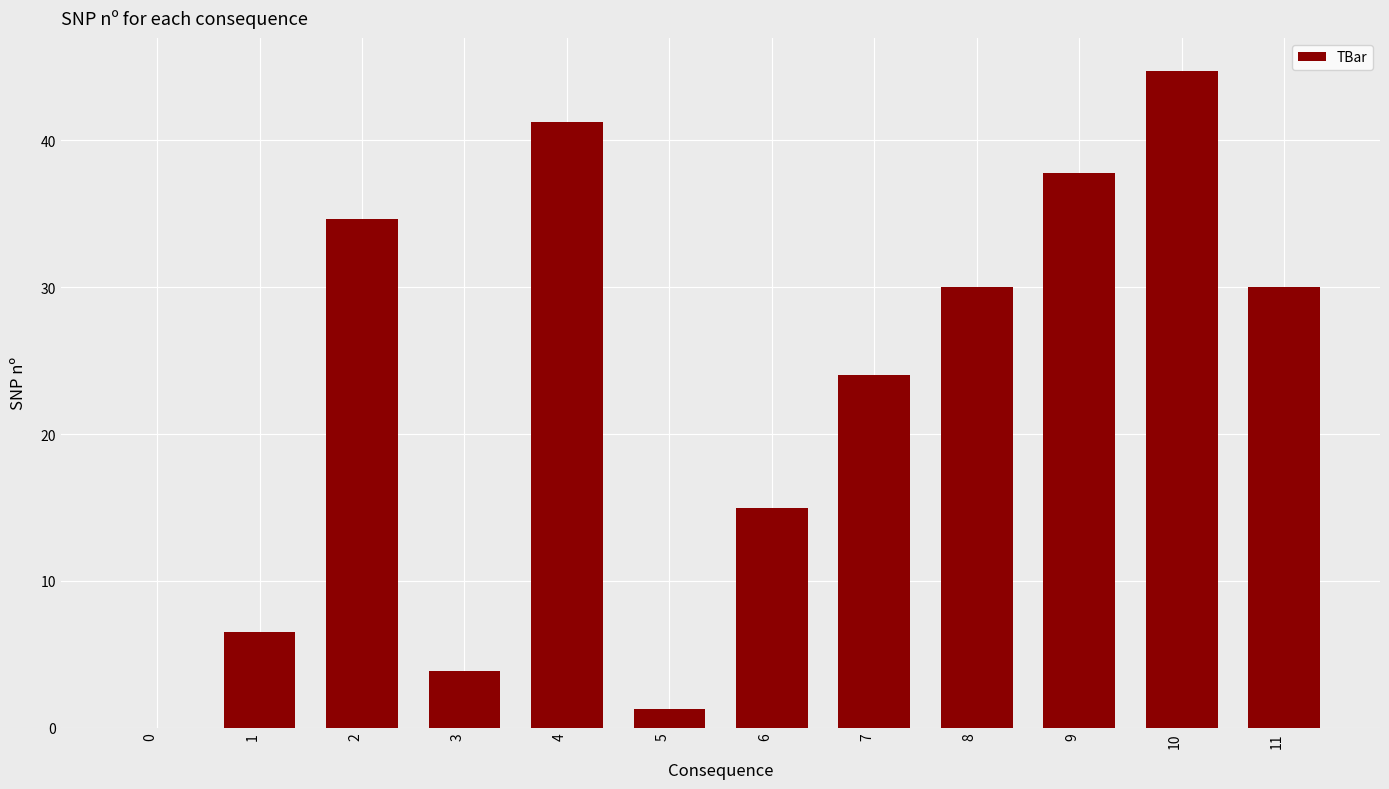

What is the sum of the values at 7 and 10?

68.8